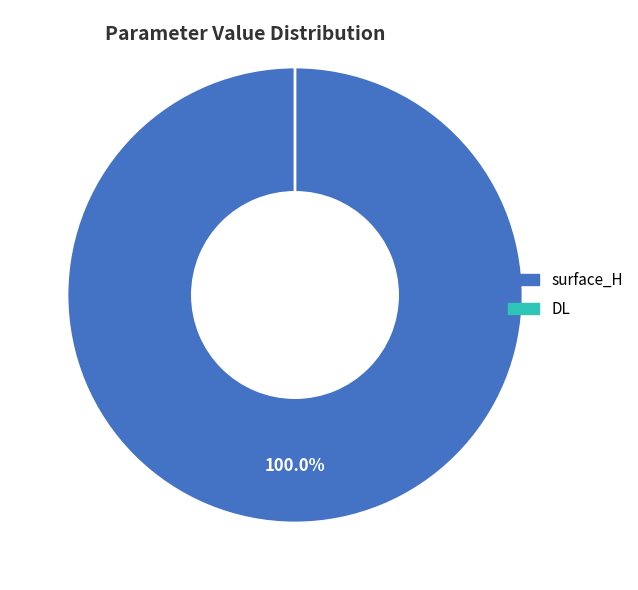

What percentage do surface_H and DL together represent?

100.0%